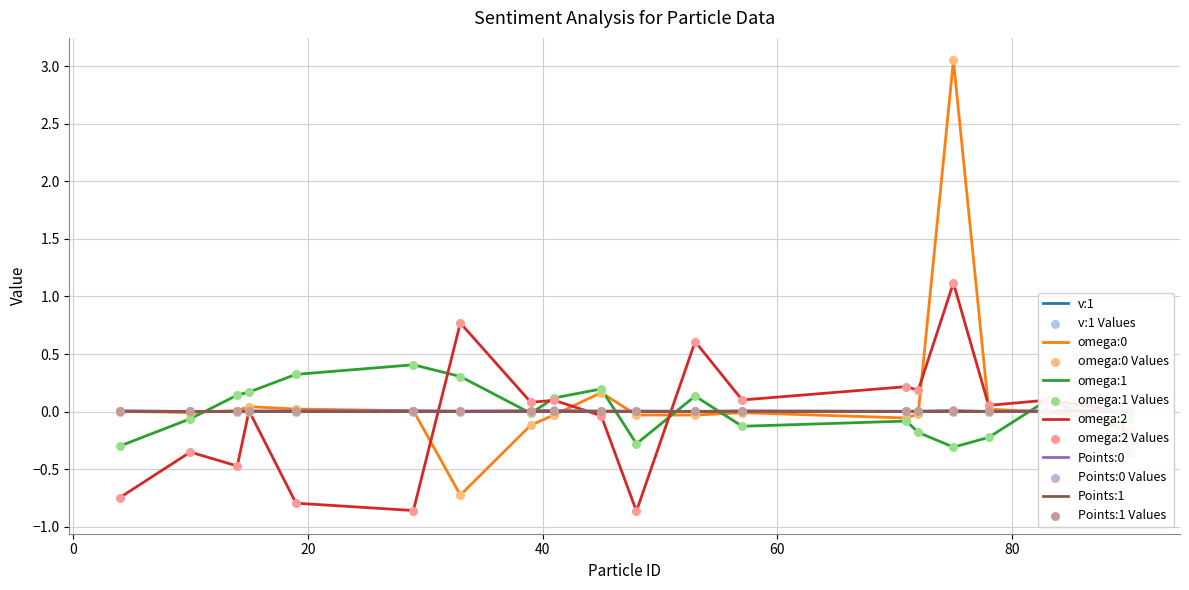

What is the total value across all series at 4?

-1.0